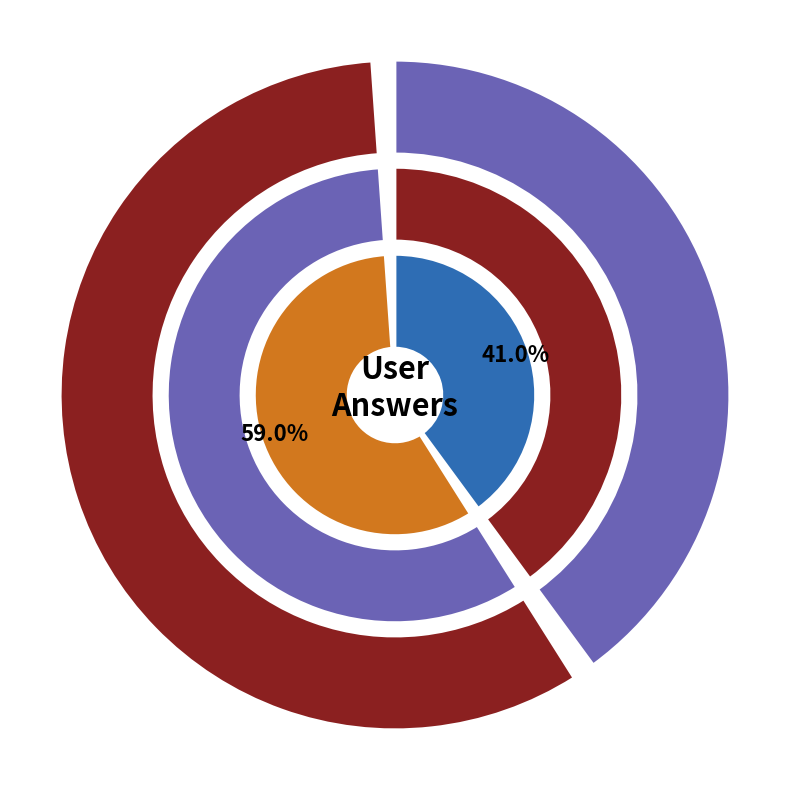

Count the number of slices in the pie.

2